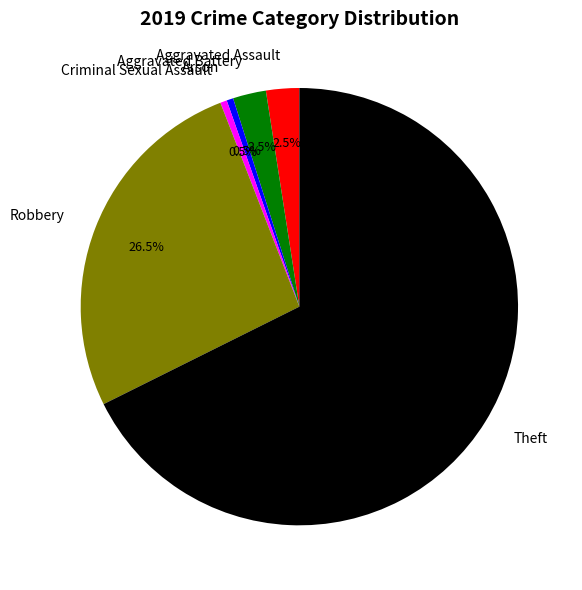

What percentage do Arson and Criminal Sexual Assault together represent?

1.0%